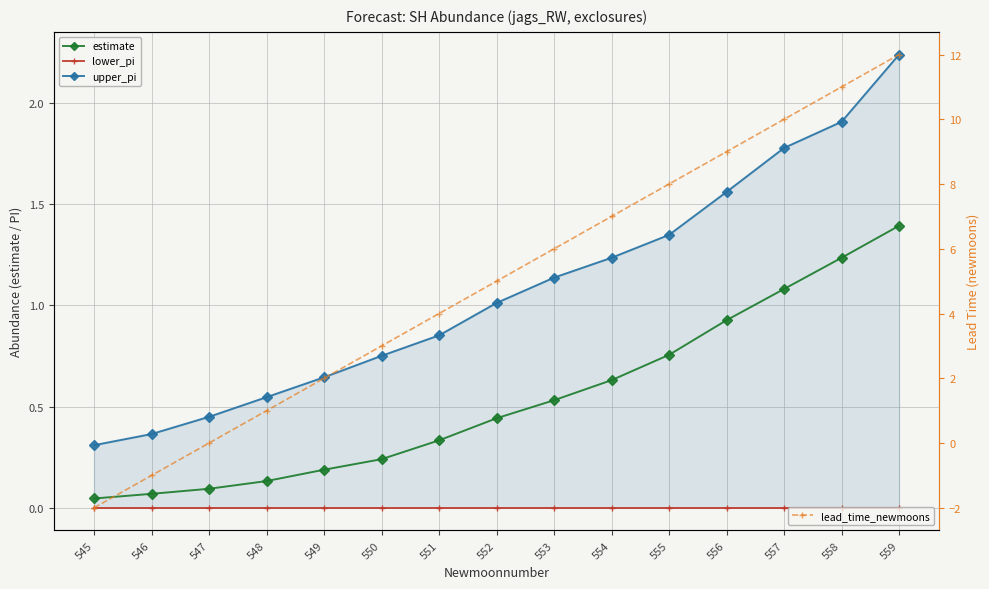

What is the difference between the highest and lowest values at 555?

8.0